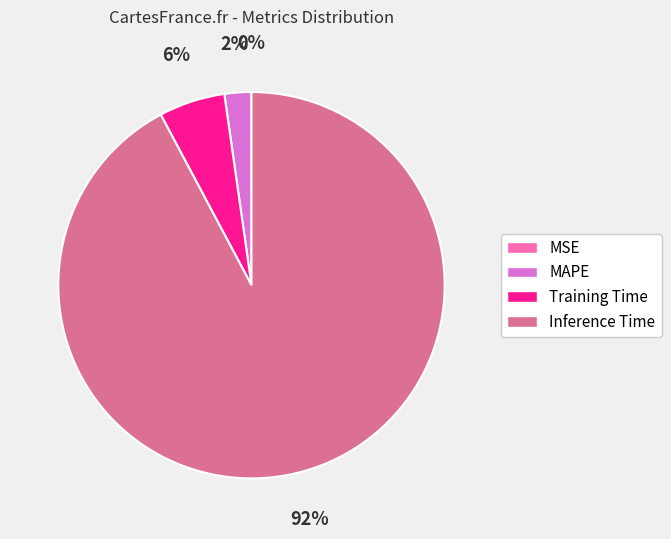

Is there any slice that represents more than half of the pie?

Yes